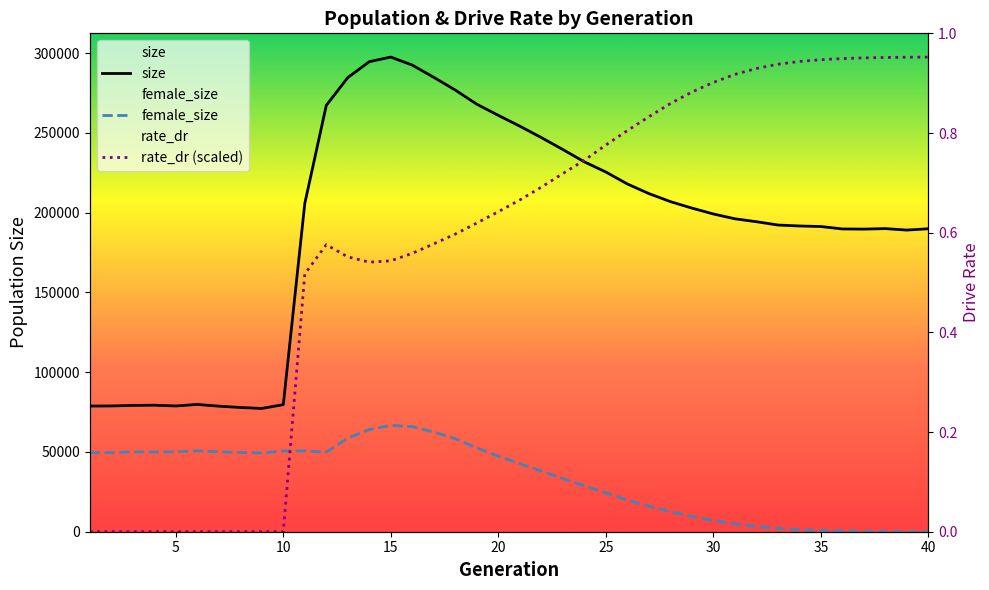

True or false: rate_dr (scaled) and female_size cross at least once.

True